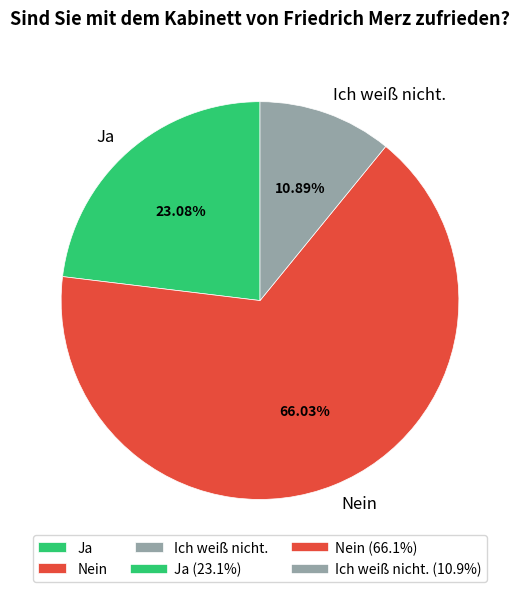

Combined, do Nein and Ich weiß nicht. account for over 50%?

Yes